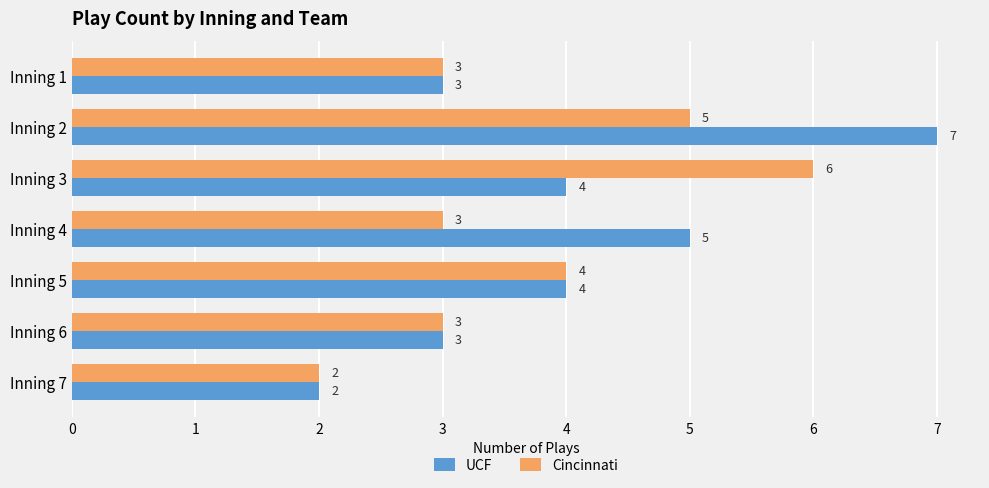

What is the maximum value shown in the chart?

7